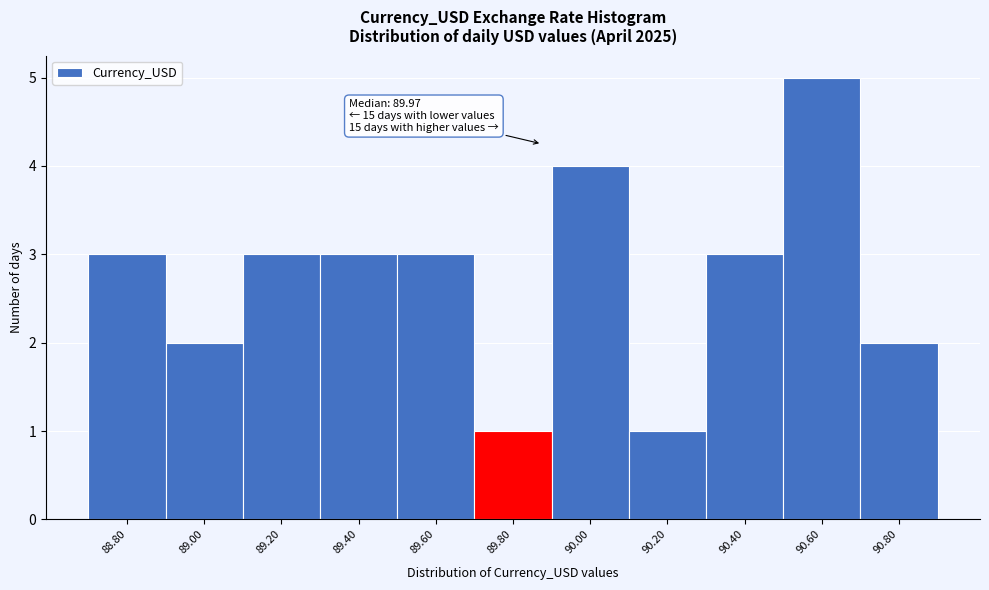

Reading left to right, extract all data points from this chart.

3	2	3	3	3	1	4	1	3	5	2